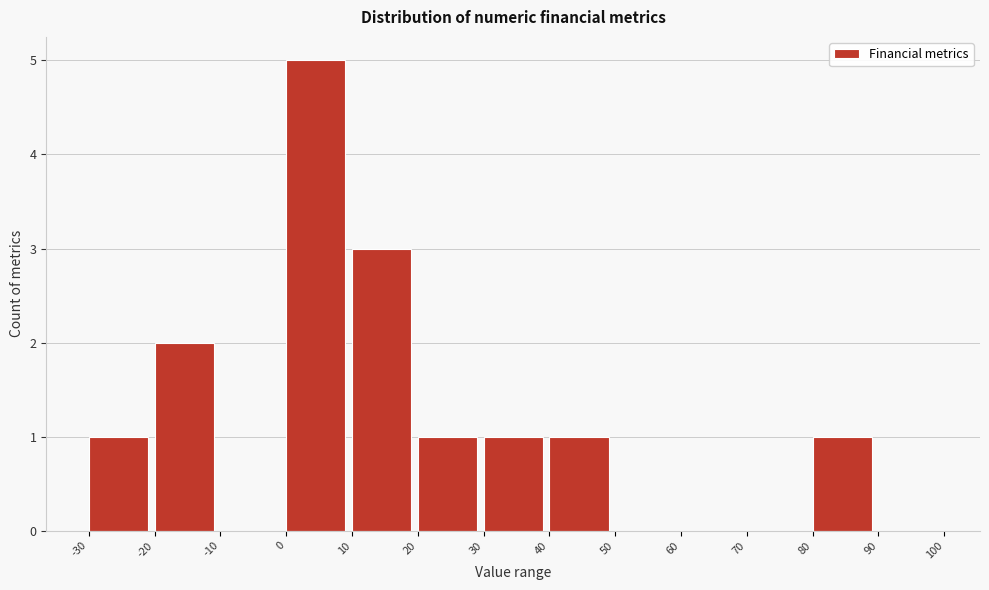

Which range on the x-axis has the tallest bar?

0 to 10